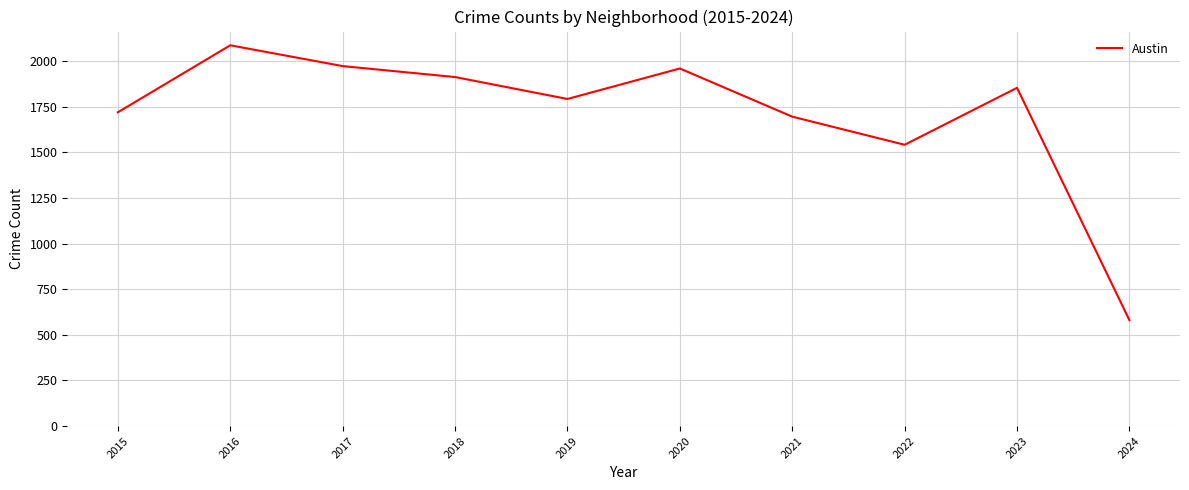

Count the number of data series in this chart.

1